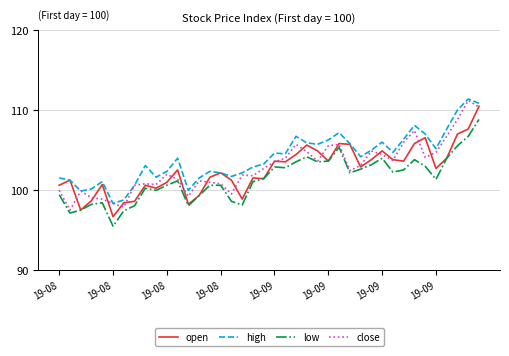

True or false: open has more than 1 interior local peaks.

True